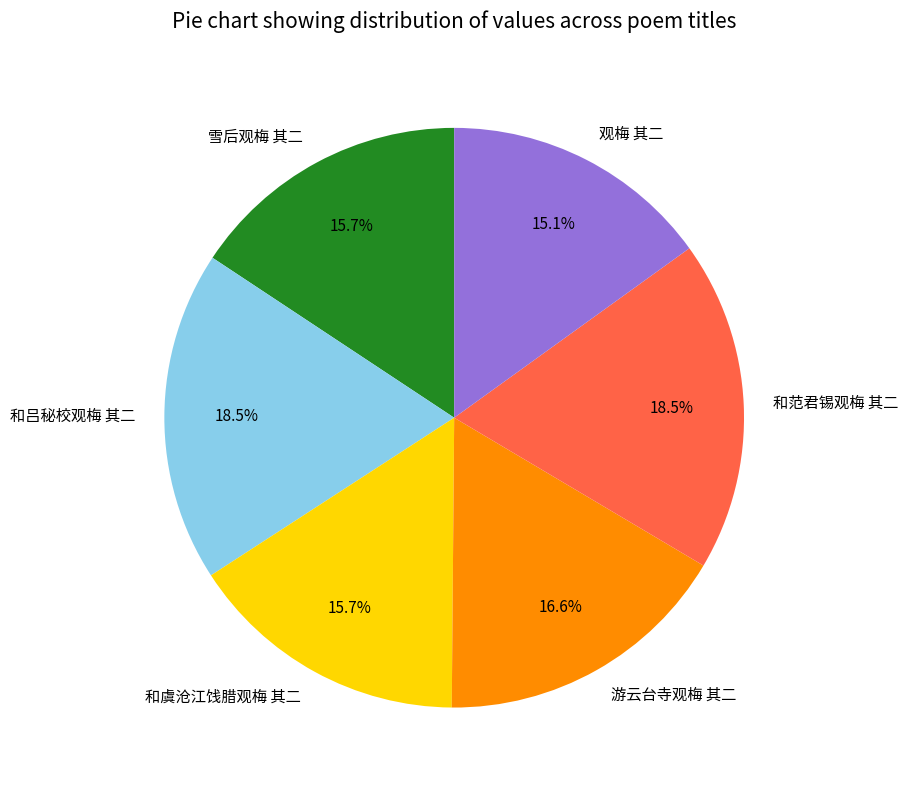

Is it true that 和吕秘校观梅 其二 is 31% of the pie?

False